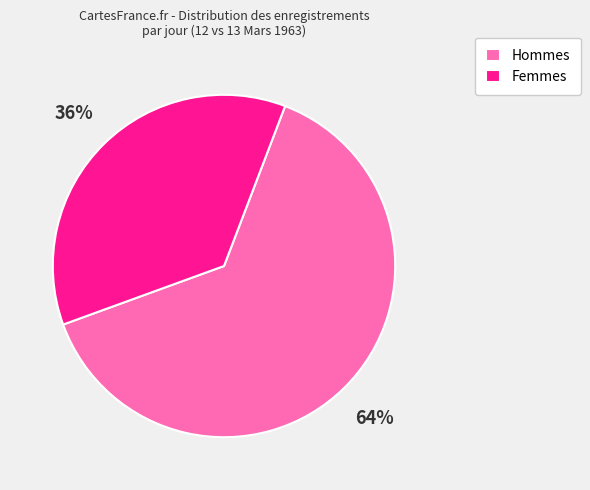

To the nearest percent, what portion does Femmes represent?

36%